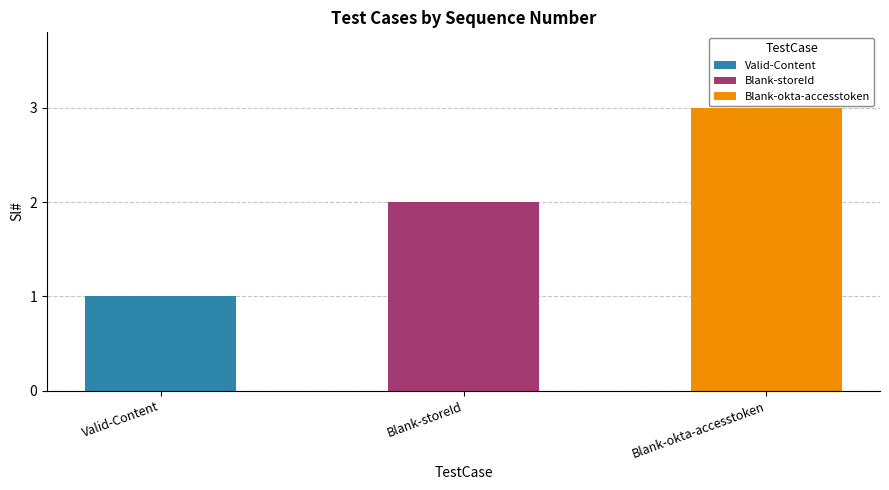

Reading left to right, what are all the values shown in this chart?

Valid-Content=1	Blank-storeId=2	Blank-okta-accesstoken=3